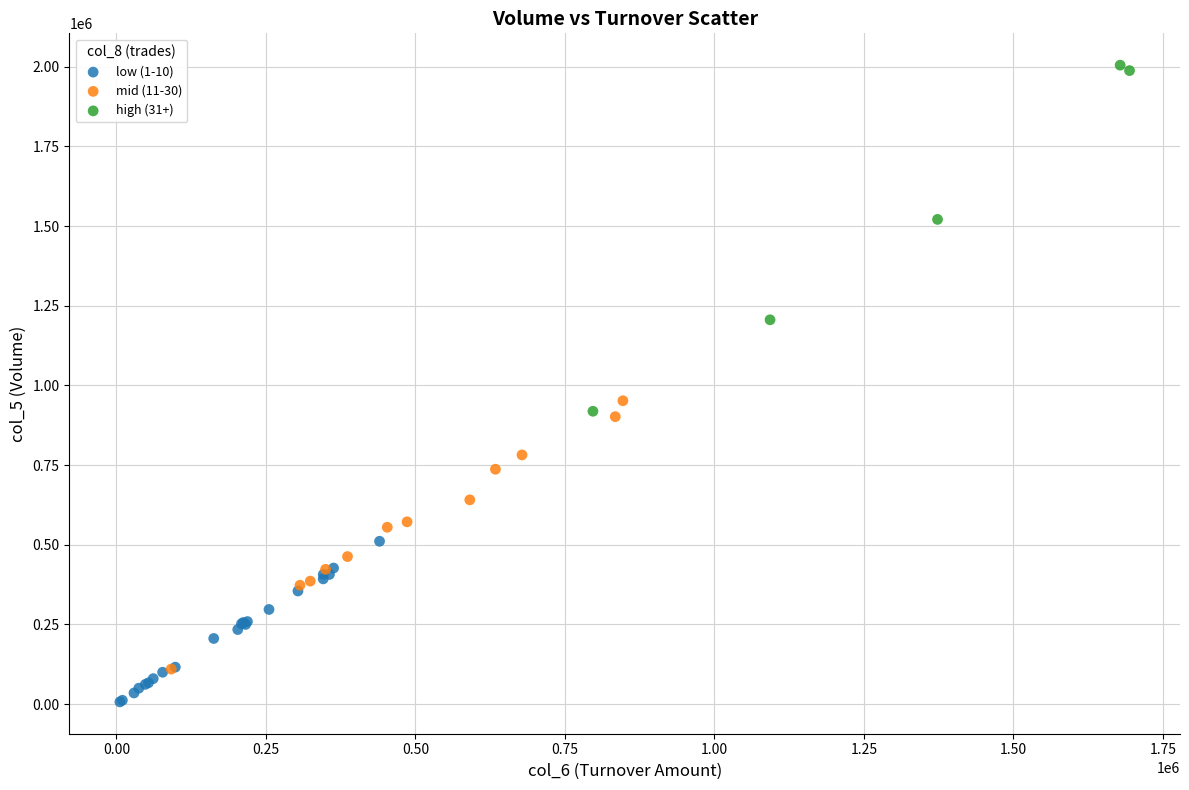

Which series has the largest Y range (max minus min)?

high (31+)